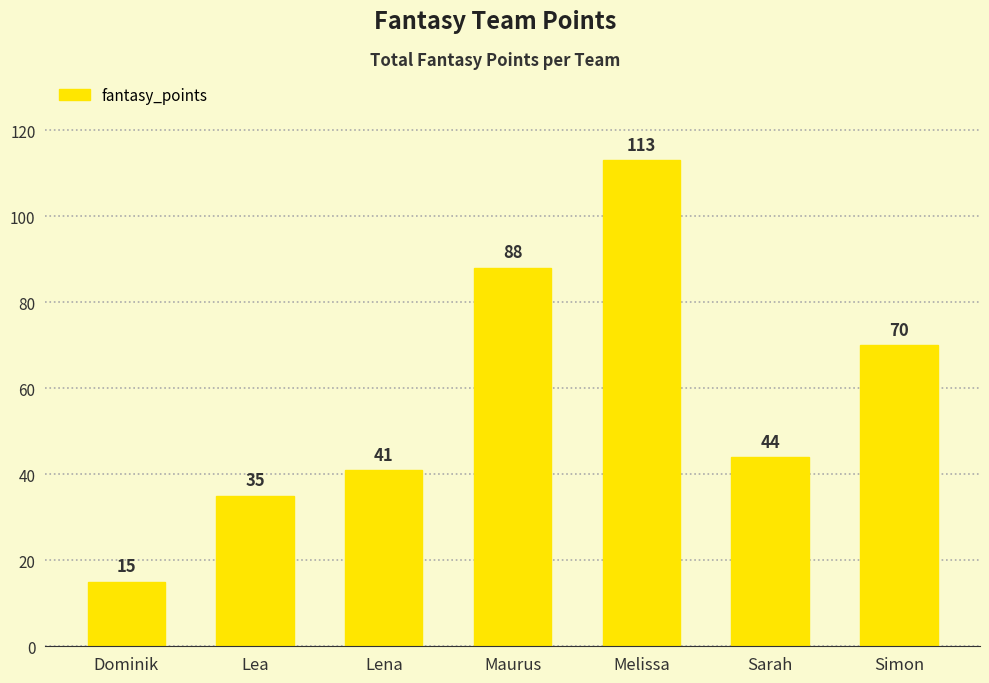

What position from the right is Maurus?

4